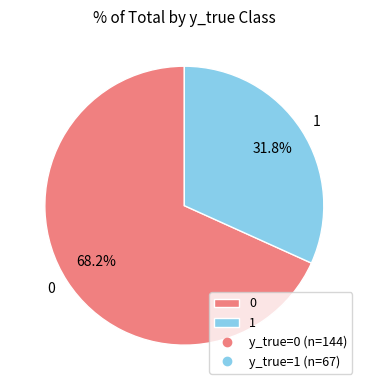

To the nearest percent, what is the difference between the largest and smallest slice percentages?

36%